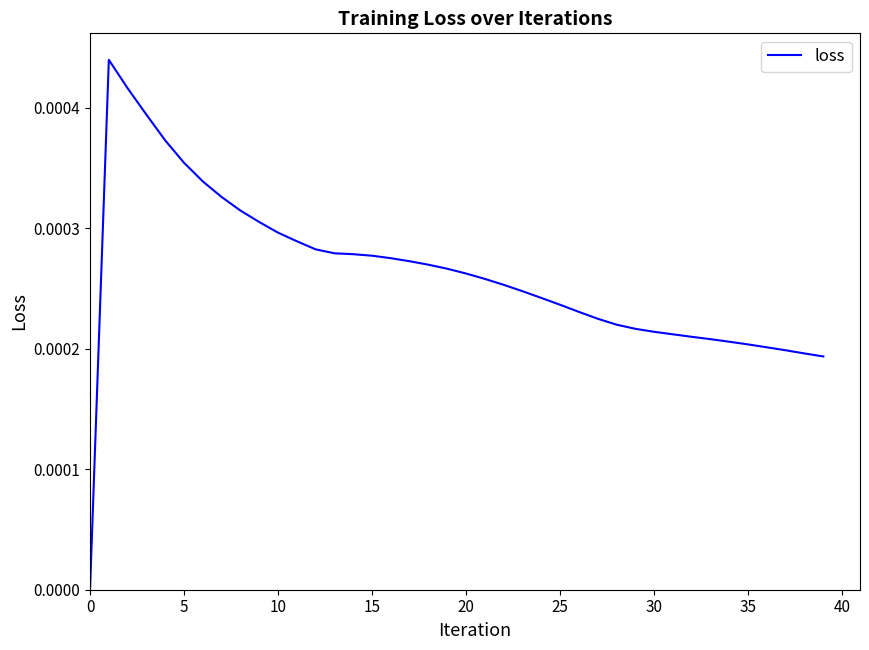

How many lines are shown in the chart?

1